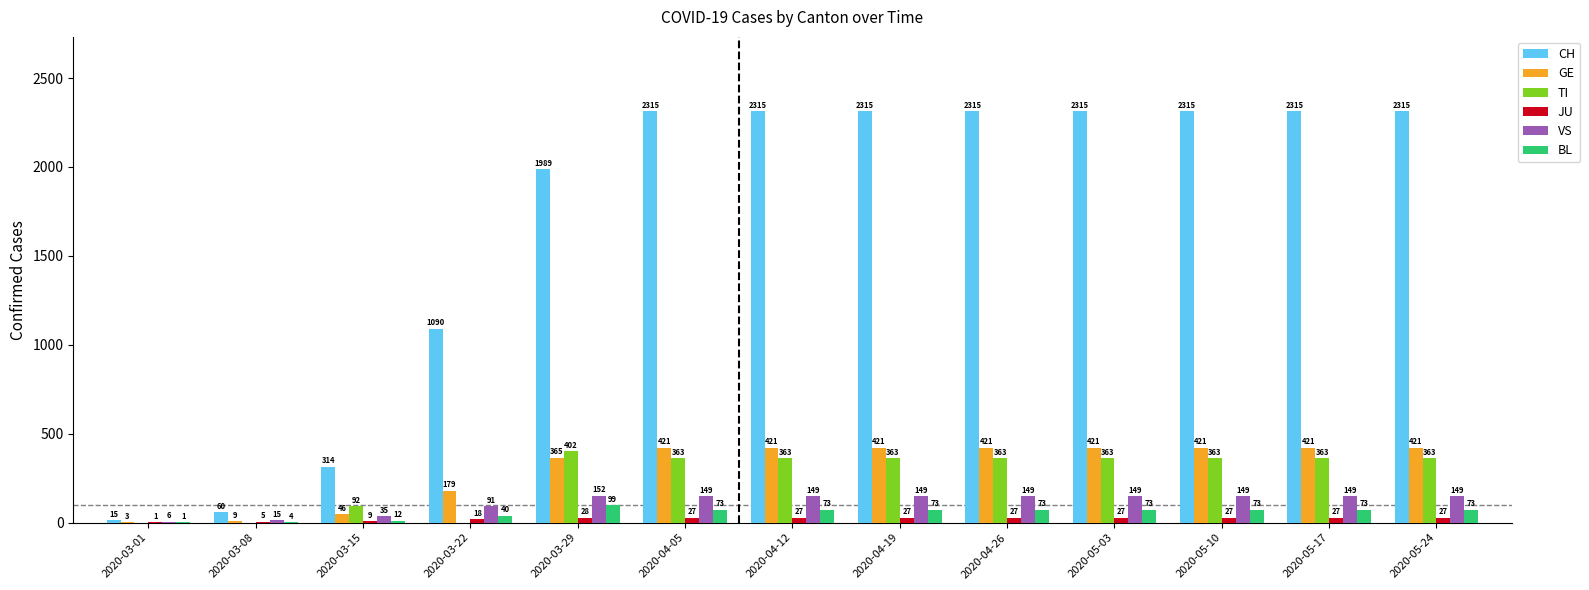

What is the sum of the BL values at 2020-03-15 and 2020-04-12?

85